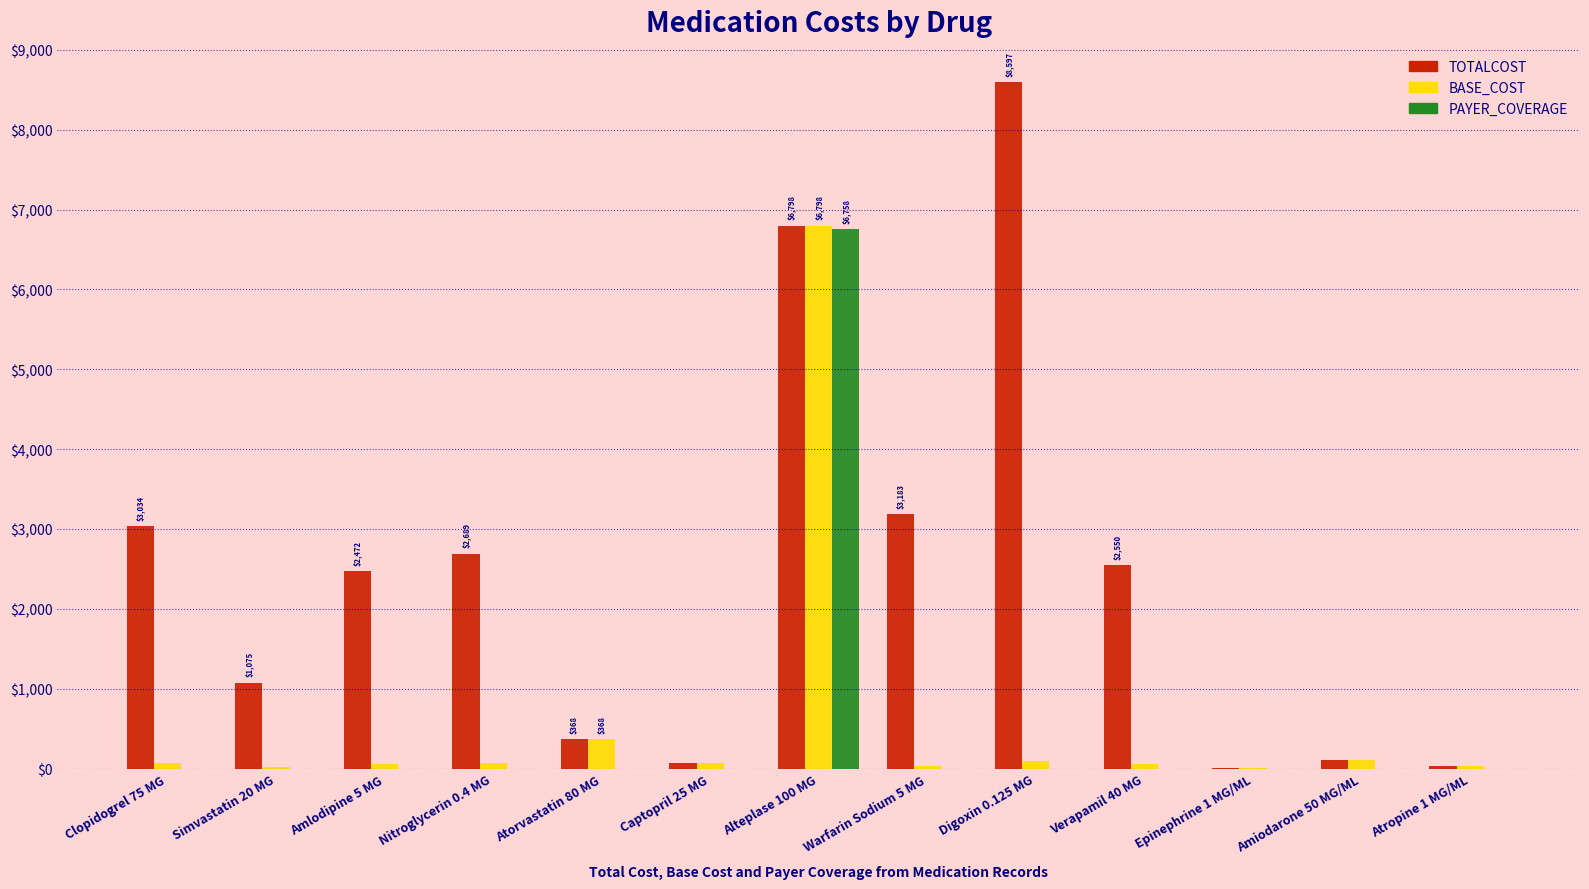

What is the total value across all series at Simvastatin 20 MG?

1100.0